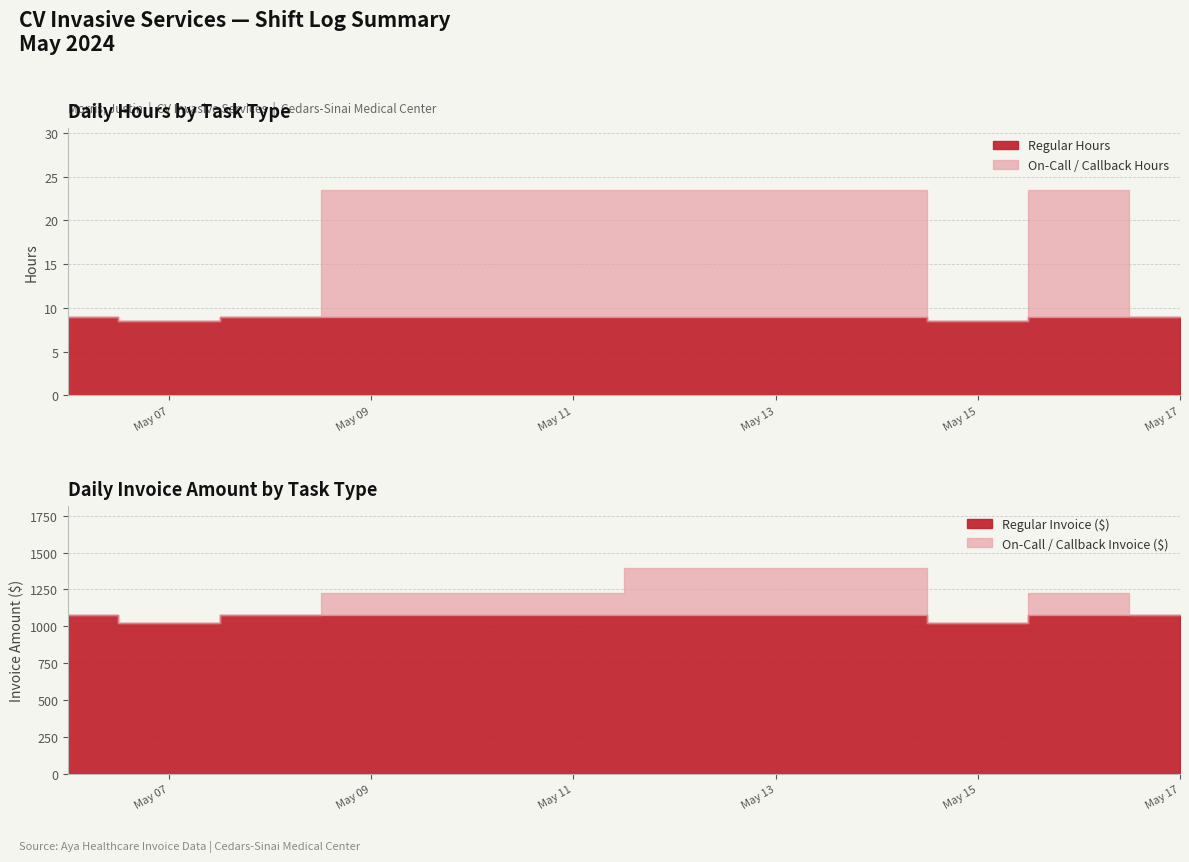

The On-Call / Callback Hours series shows -8.5 at 0. True or false?

False